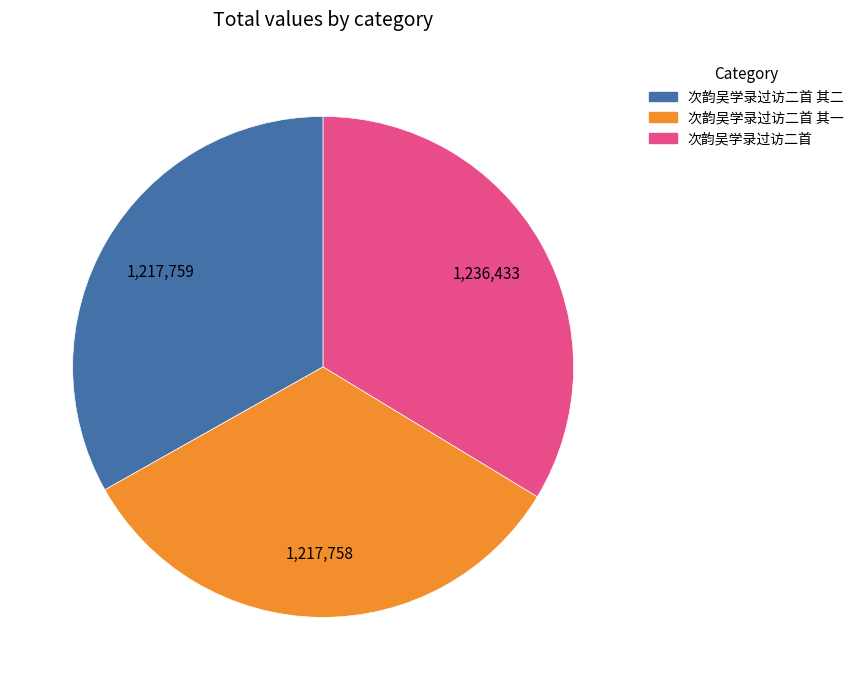

Is there any slice that represents more than half of the pie?

No